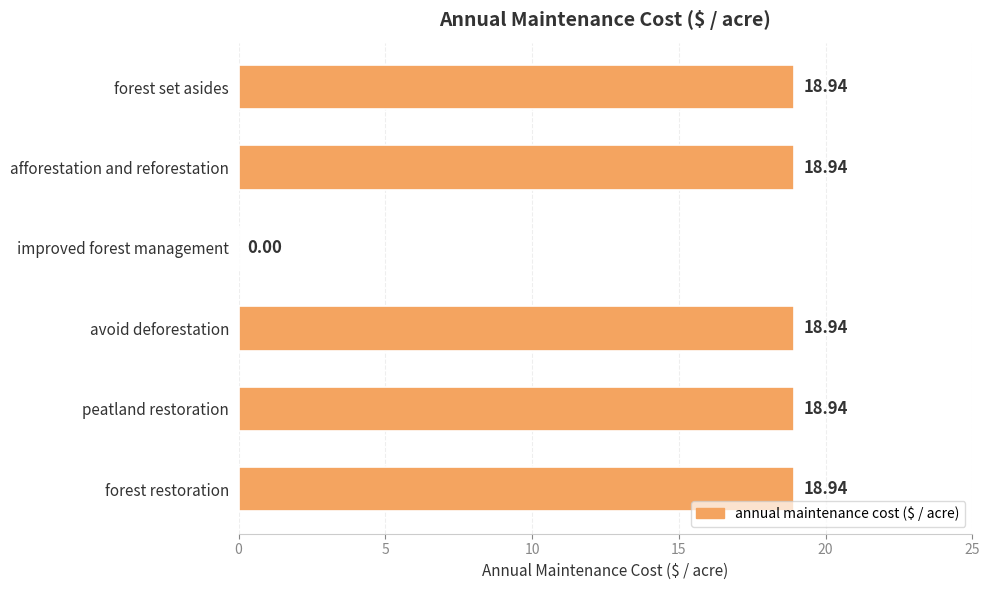

What is the sum of the values at peatland restoration and forest restoration?

37.9